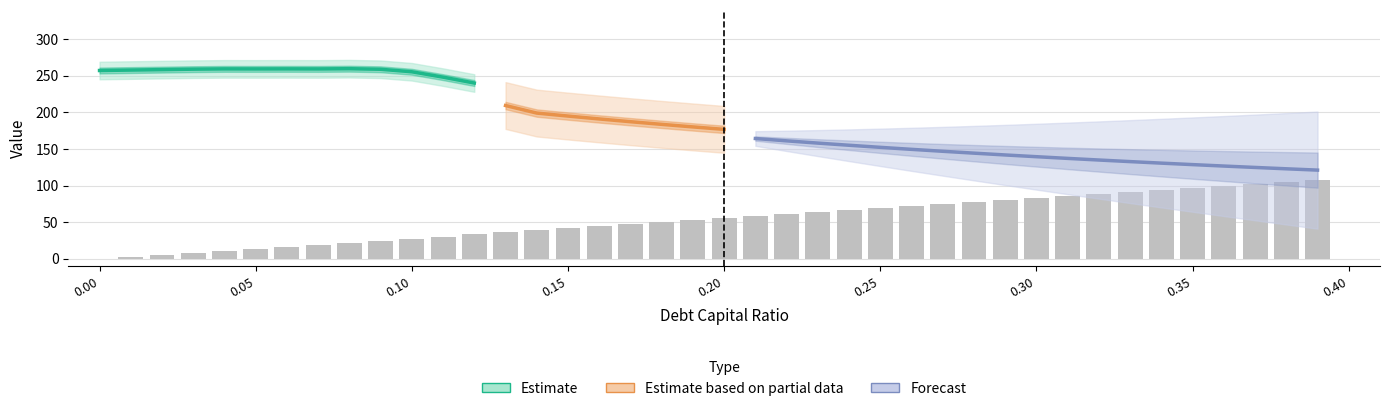

Reading left to right, what are all the values shown in this chart?

debt_capital: 0=0.0	1=0.0	2=0.0	3=0.0	4=0.0	5=0.1	6=0.1	7=0.1	8=0.1	9=0.1	10=0.1	11=0.1	12=0.1	13=0.1	14=0.1	15=0.1	16=0.2	17=0.2	18=0.2	19=0.2	20=0.2	21=0.2	22=0.2	23=0.2	24=0.2	25=0.2	26=0.3	27=0.3	28=0.3	29=0.3	30=0.3	31=0.3	32=0.3	33=0.3	34=0.3	35=0.3	36=0.4	37=0.4	38=0.4	39=0.4
enterprise_value: 0=257.2	1=257.8	2=258.4	3=259.0	4=259.4	5=259.4	6=259.4	7=259.4	8=259.7	9=258.9	10=255.5	11=248.1	12=240.1	13=209.3	14=199.0	15=194.9	16=191.0	17=187.2	18=183.6	19=180.1	20=176.8	21=164.3	22=161.1	23=158.0	24=155.1	25=152.2	26=149.5	27=146.8	28=144.3	29=141.8	30=139.4	31=137.1	32=134.9	33=132.7	34=130.6	35=128.6	36=126.6	37=124.7	38=122.9	39=121.1
debt: 0=0.0	1=2.8	2=5.5	3=8.3	4=11.0	5=13.8	6=16.6	7=19.3	8=22.1	9=24.8	10=27.6	11=30.4	12=33.1	13=35.9	14=38.6	15=41.4	16=44.2	17=46.9	18=49.7	19=52.4	20=55.2	21=58.0	22=60.7	23=63.5	24=66.2	25=69.0	26=71.8	27=74.5	28=77.3	29=80.0	30=82.8	31=85.6	32=88.3	33=91.1	34=93.8	35=96.6	36=99.4	37=102.1	38=104.9	39=107.6
interest_expense: 0=0.0	1=0.1	2=0.3	3=0.4	4=0.5	5=0.7	6=0.9	7=1.1	8=1.2	9=1.5	10=1.9	11=2.8	12=3.7	13=7.1	14=8.3	15=8.9	16=9.4	17=10.0	18=10.6	19=11.2	20=11.8	21=13.8	22=14.5	23=15.2	24=15.8	25=16.5	26=17.1	27=17.8	28=18.5	29=19.1	30=19.8	31=20.4	32=21.1	33=21.8	34=22.4	35=23.1	36=23.7	37=24.4	38=25.0	39=25.7